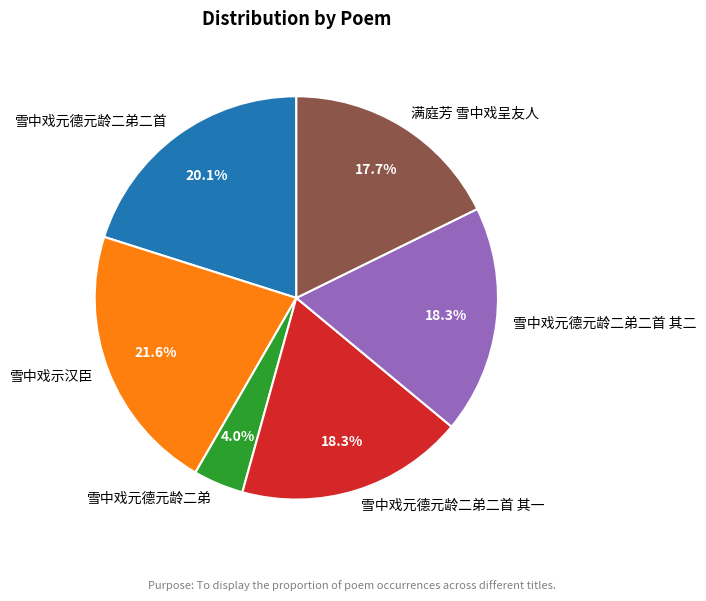

The 雪中戏元德元龄二弟二首 其一 slice represents 18% of the pie. True or false?

True